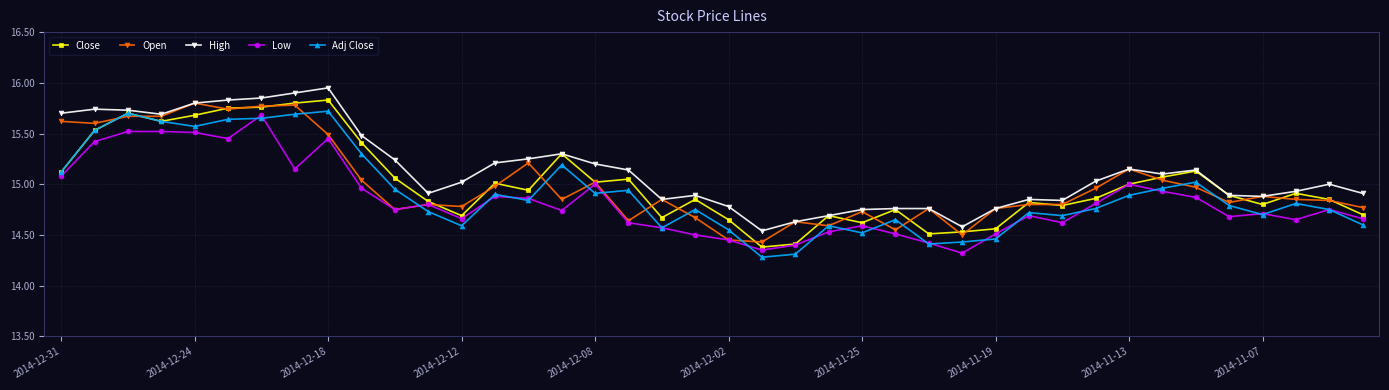

Which series has the largest total across all categories?

High